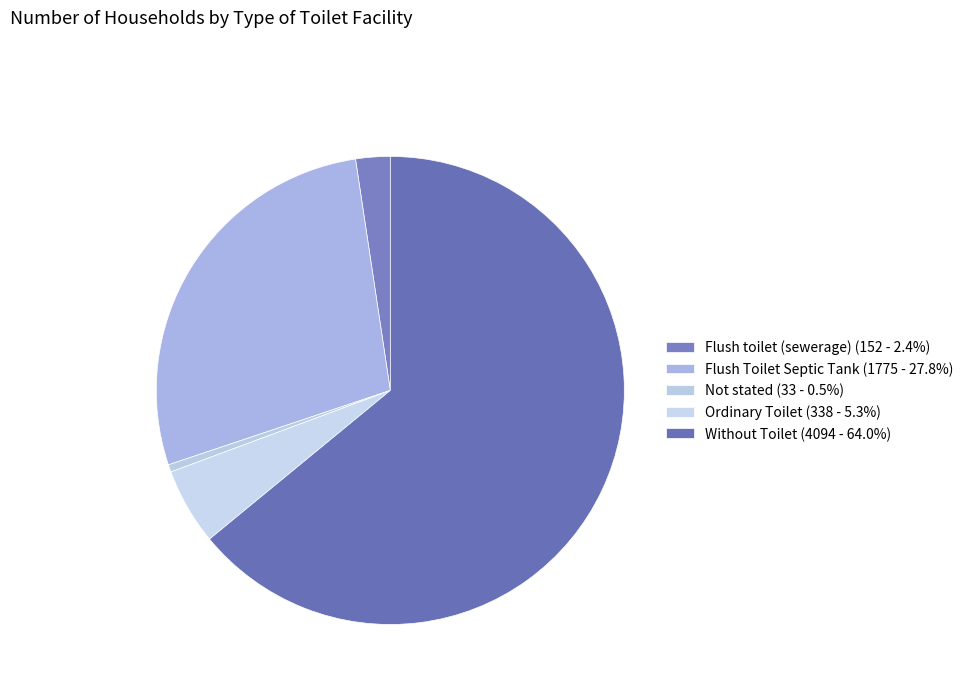

True or false: Ordinary Toilet accounts for 5% of the total.

True